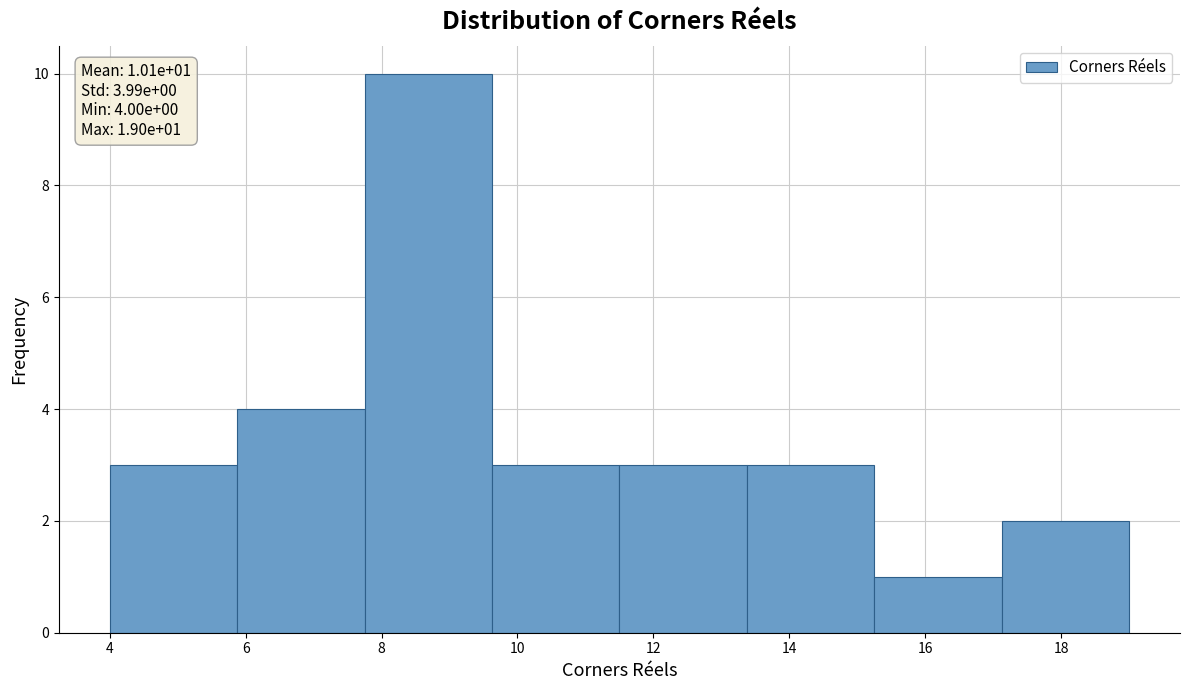

Which range on the x-axis has the tallest bar?

7.8 to 9.6